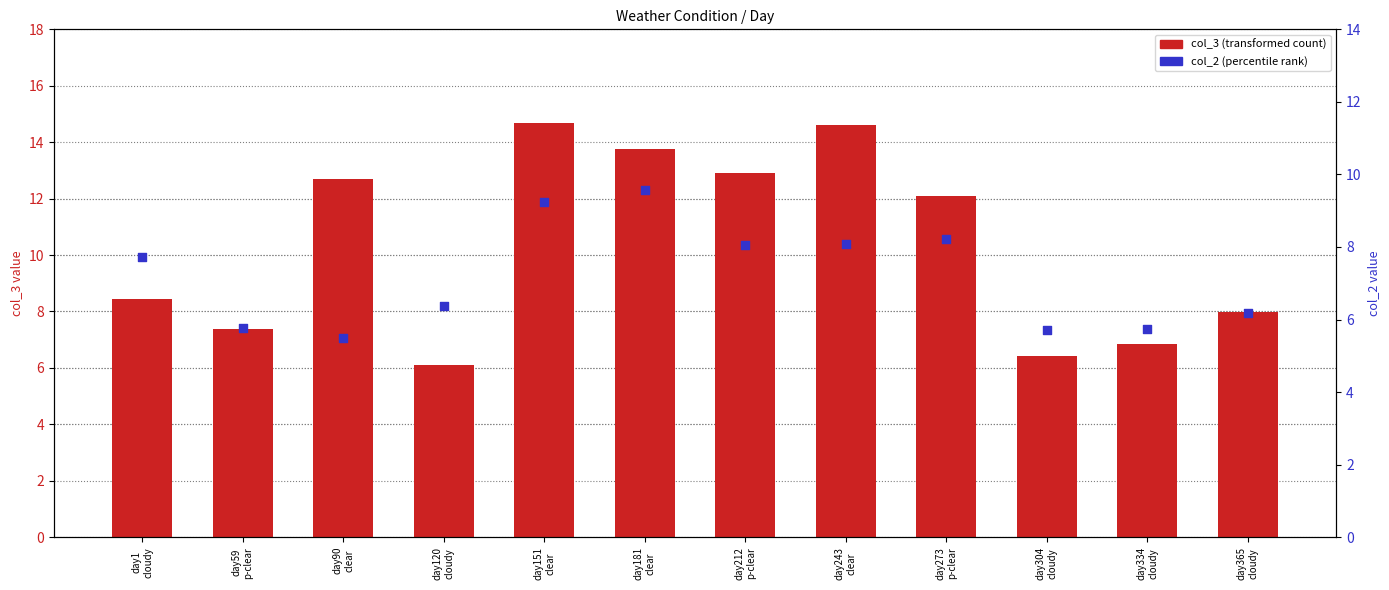

What are all the series names shown in the legend?

col_3 (transformed count), col_2 (percentile rank)